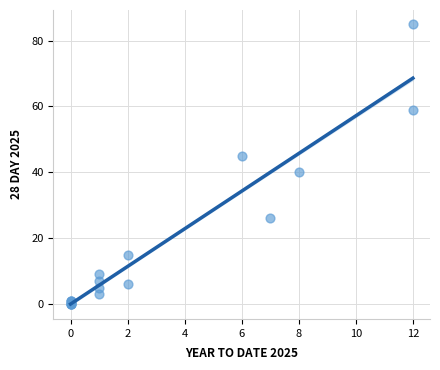

What Y value in the scatter plot is closest to 42?

40